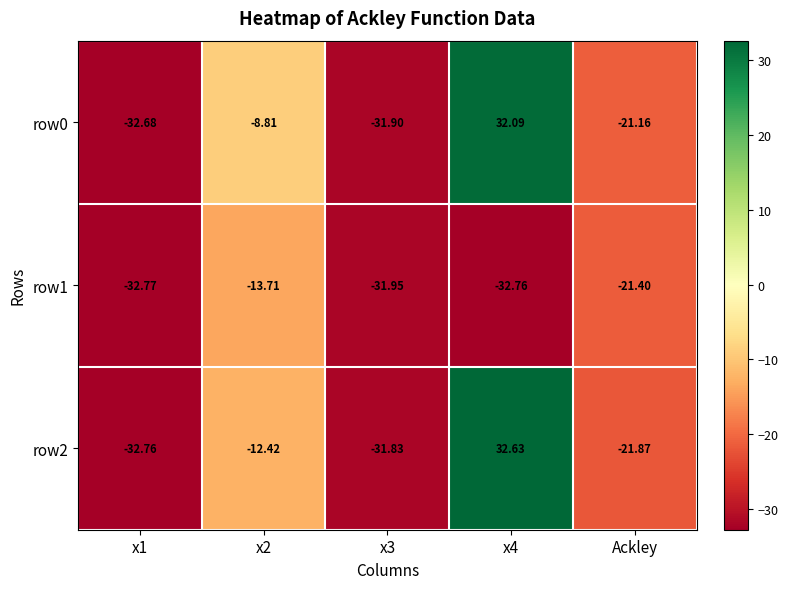

List the series in order of their peak value, lowest first.

row1, row0, row2